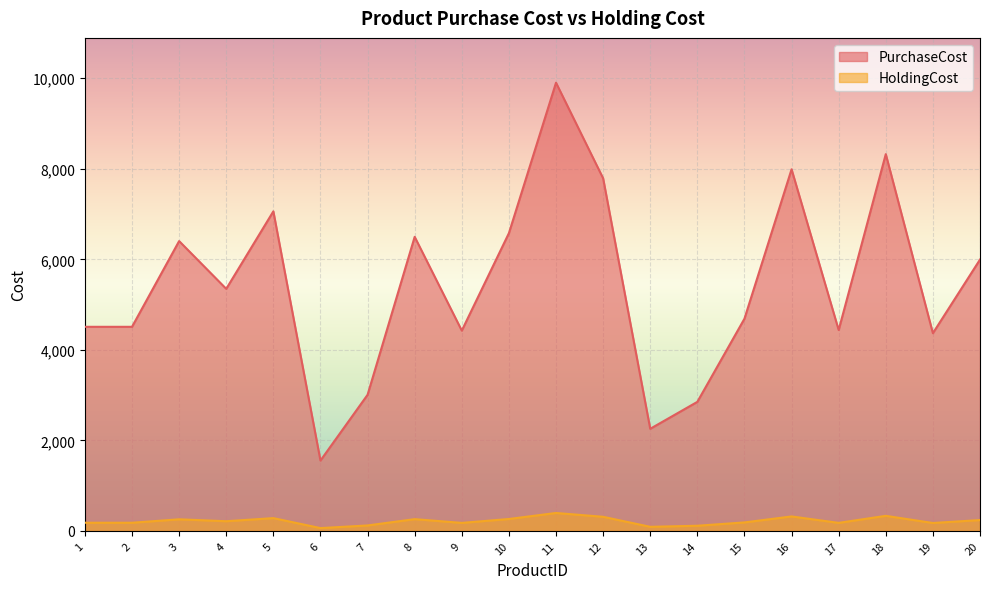

The value of HoldingCost at 7 is 120.3. True or false?

True